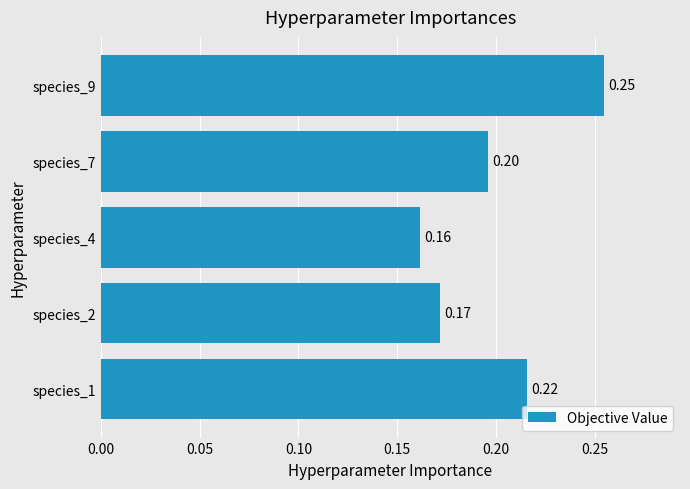

Which category has the highest value across all series?

species_9